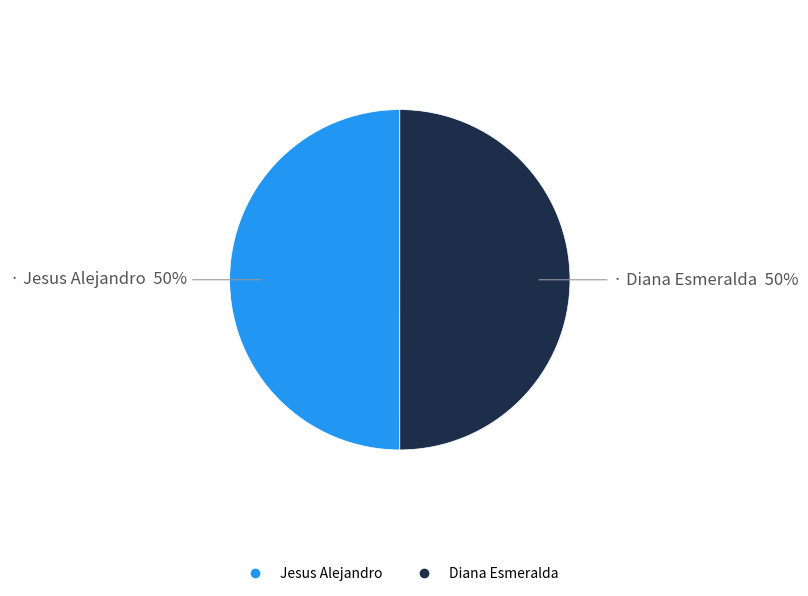

The Jesus Alejandro slice represents 50% of the pie. True or false?

True